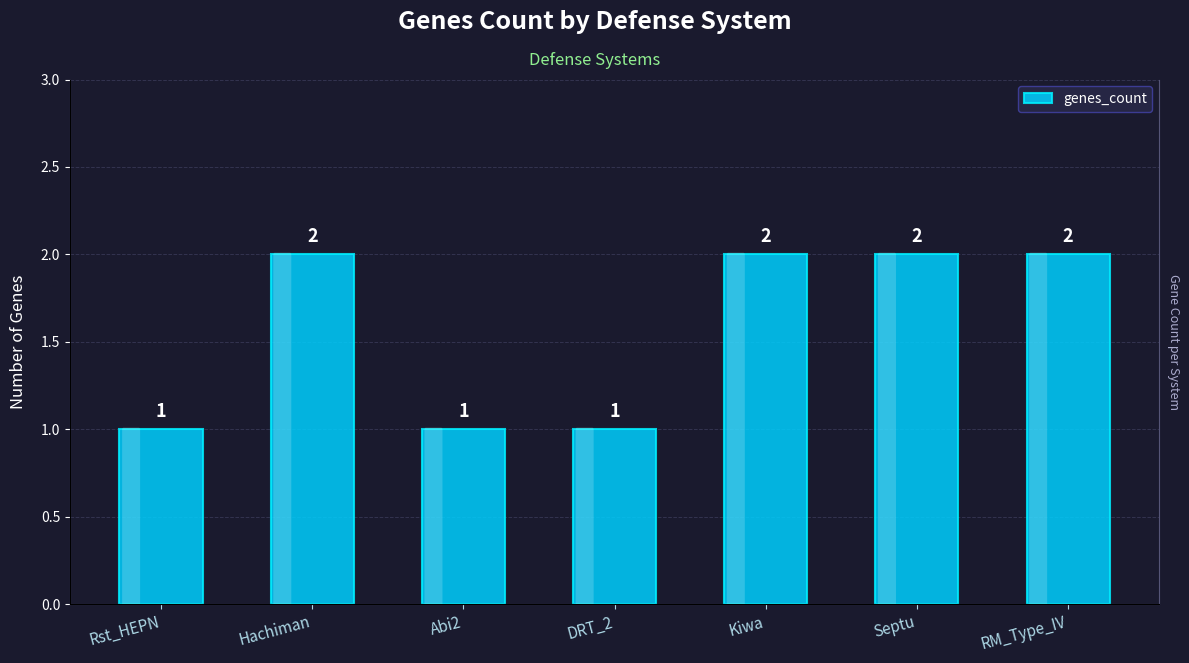

What position from the left is Kiwa?

5